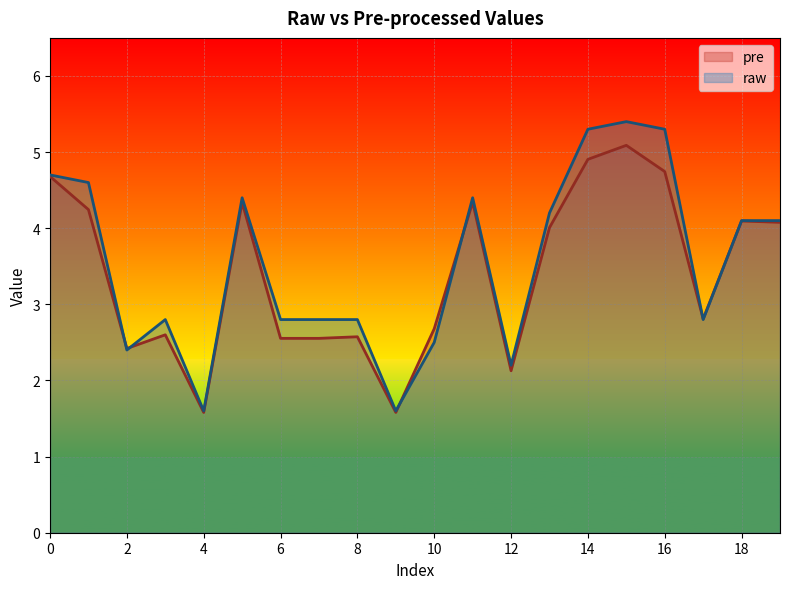

Is the value of raw at 11 greater than the value of pre at 18?

Yes